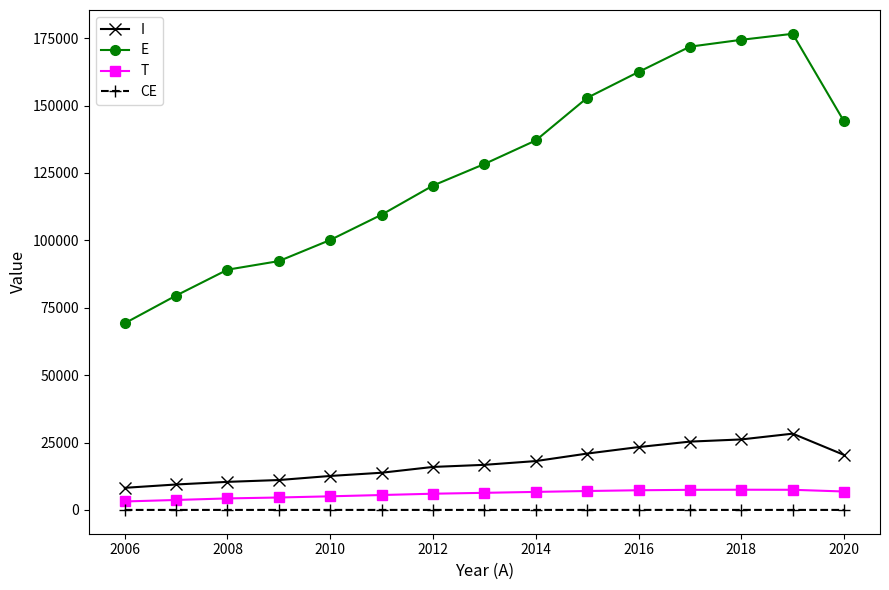

True or false: I and CE cross at least once.

False